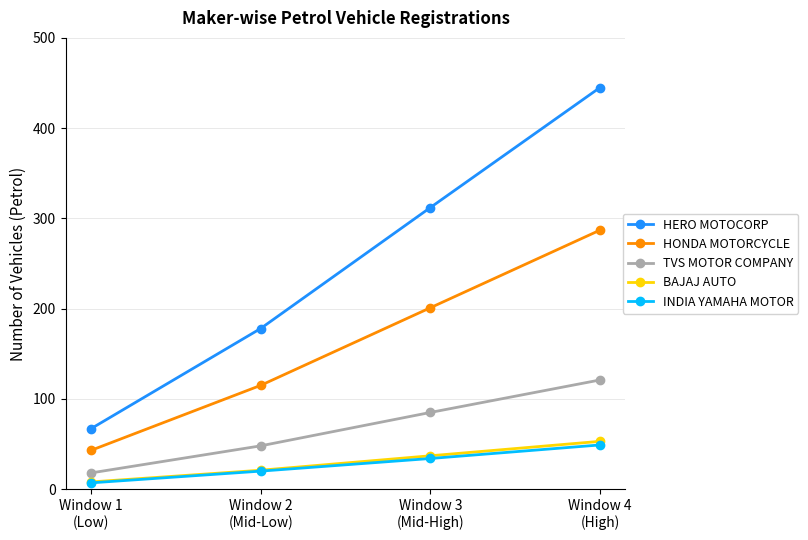

What position from the right is Window 2
(Mid-Low)?

3